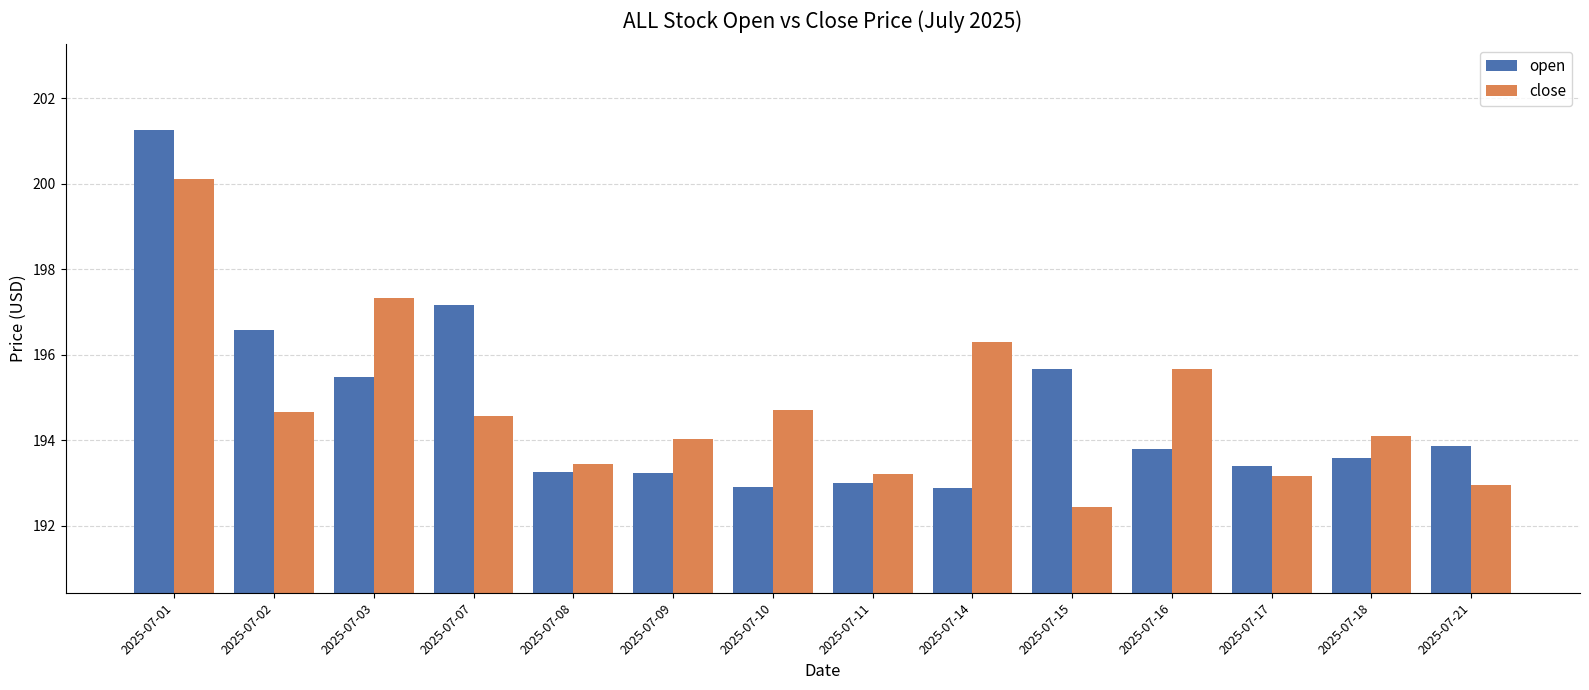

The value of open at 2025-07-21 is 193.9. True or false?

True